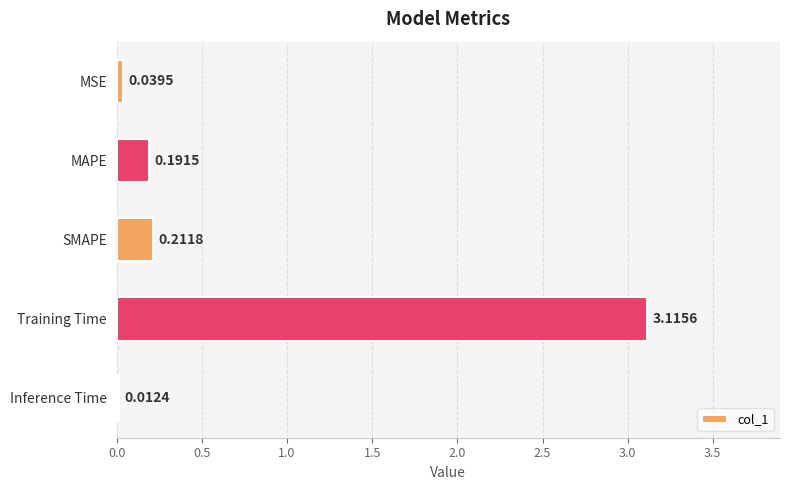

Rank the categories by value from lowest to highest.

Inference Time, MSE, MAPE, SMAPE, Training Time